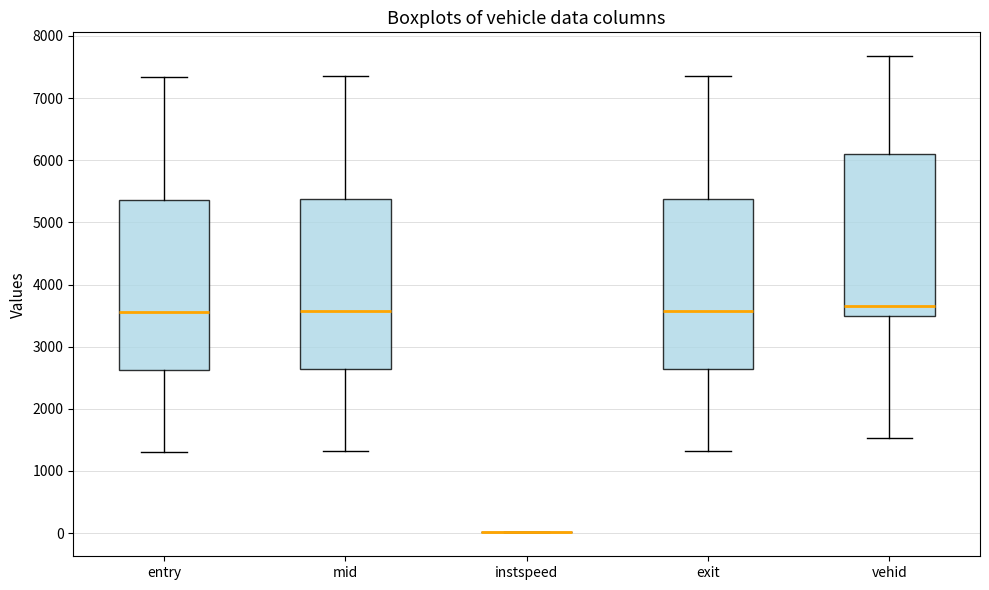

Reading left to right, read every box against the y-axis: the position of its median line, the range the box covers, and the ends of its whiskers. The values are not printed on the chart, so give them approximately, as read against the axis.

entry: median 3600, box 2600 to 5400, whiskers 1300 to 7300
mid: median 3600, box 2600 to 5400, whiskers 1300 to 7300
instspeed: box collapsed to a line at 0, whiskers 0 to 0
exit: median 3600, box 2600 to 5400, whiskers 1300 to 7400
vehid: median 3700, box 3500 to 6100, whiskers 1500 to 7700